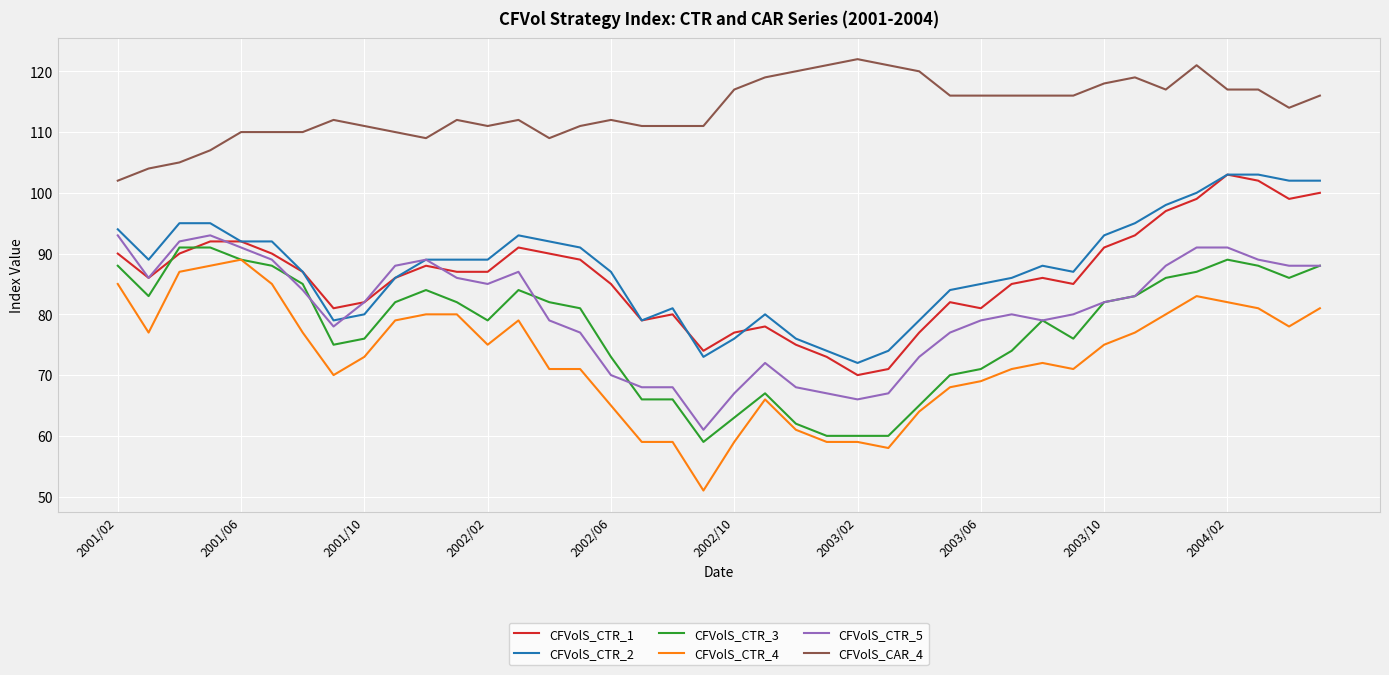

Which series has the largest range (max minus min)?

CFVolS_CTR_4